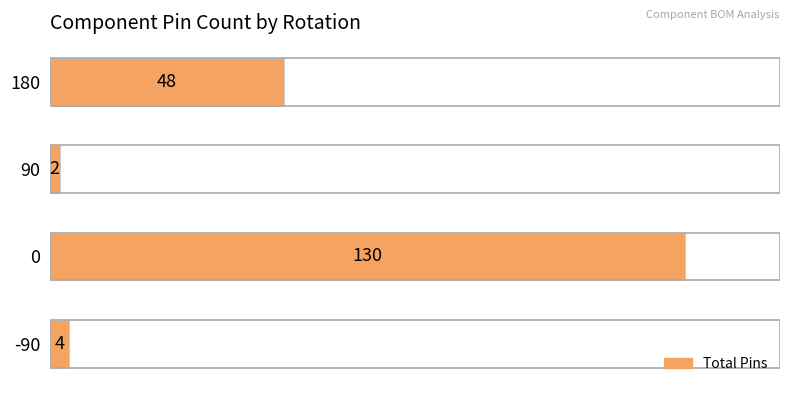

The chart shows a value of 4 at -90. True or false?

True